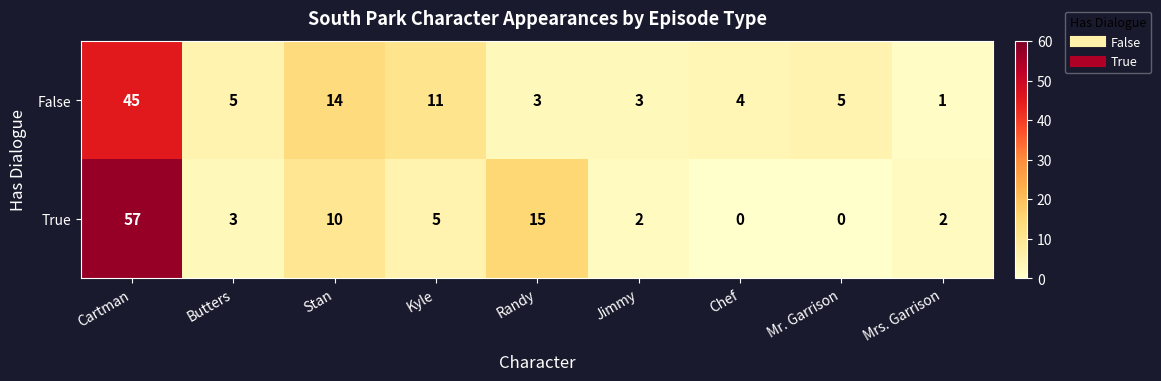

How many data points does each series have?

9